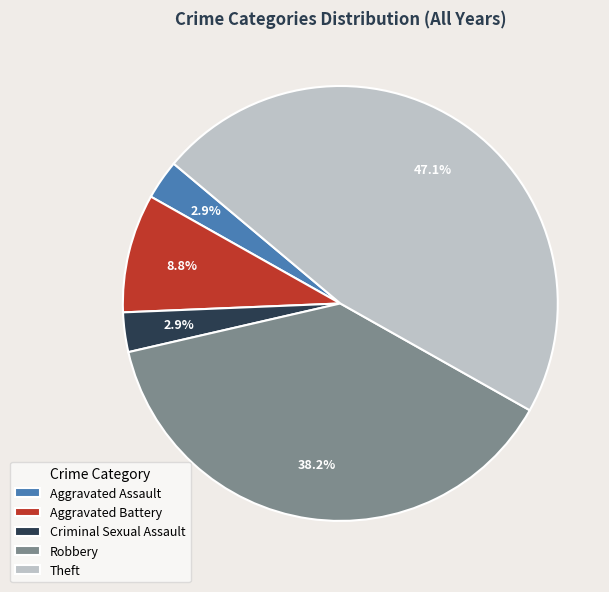

What percentage is NOT represented by Robbery?

61.8%